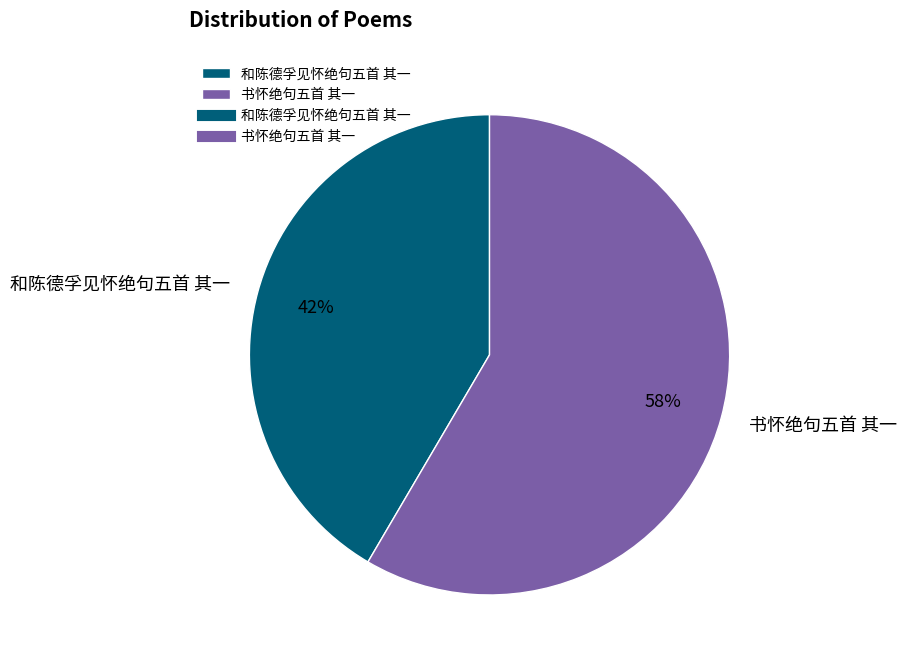

Which category has the smallest portion of the pie?

和陈德孚见怀绝句五首 其一